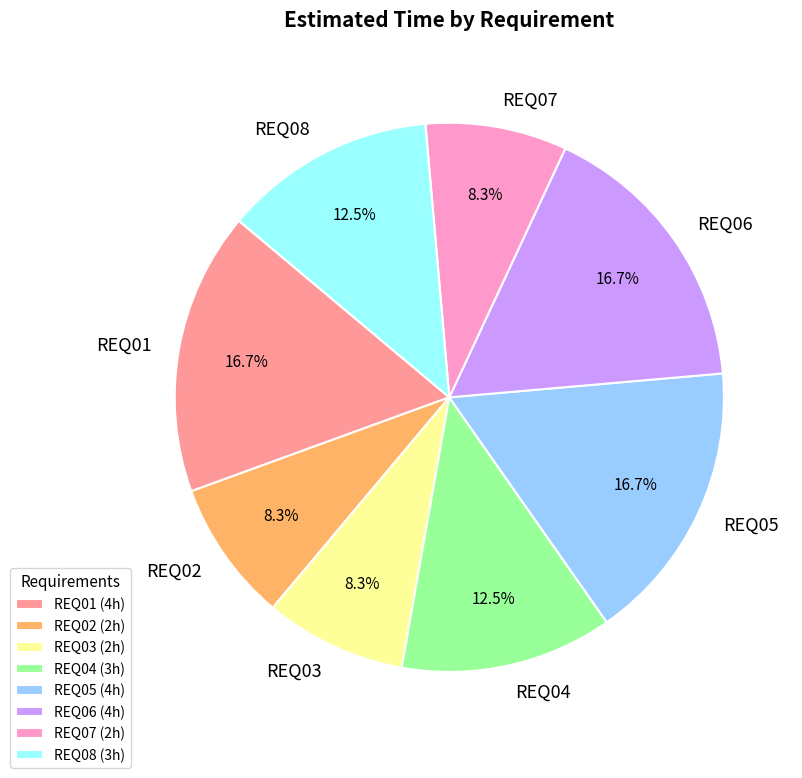

Does REQ01 represent more than half of the total?

No